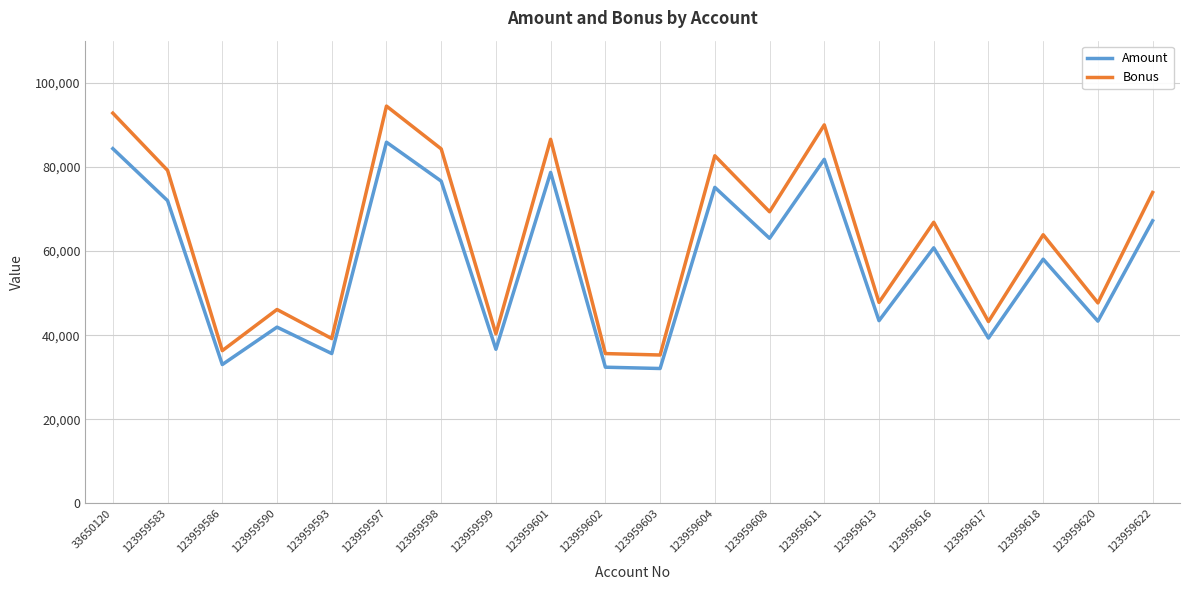

List the series in order of their overall mean, highest first.

Bonus, Amount